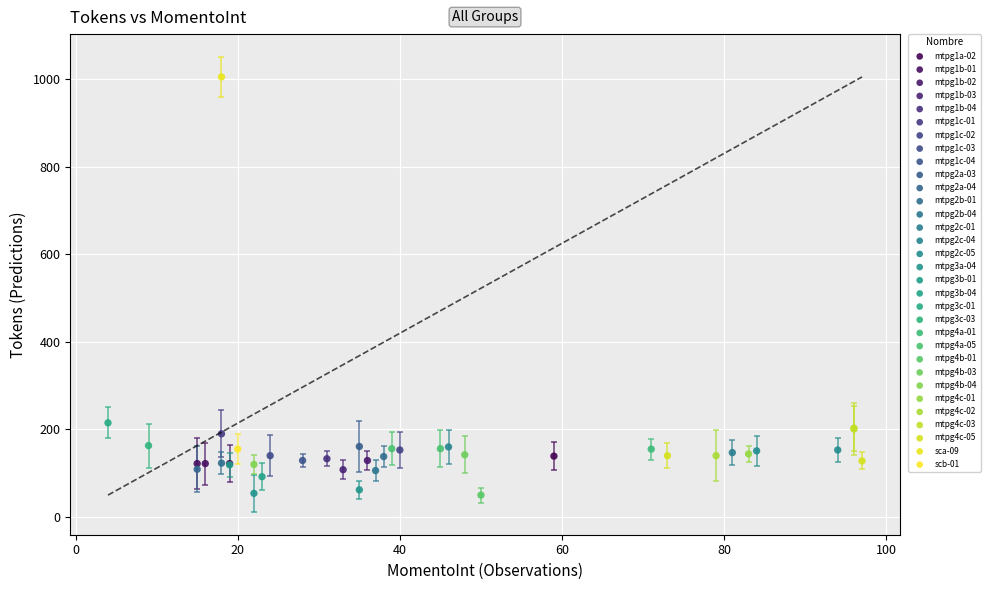

Which series reaches the maximum Y coordinate?

sca-09